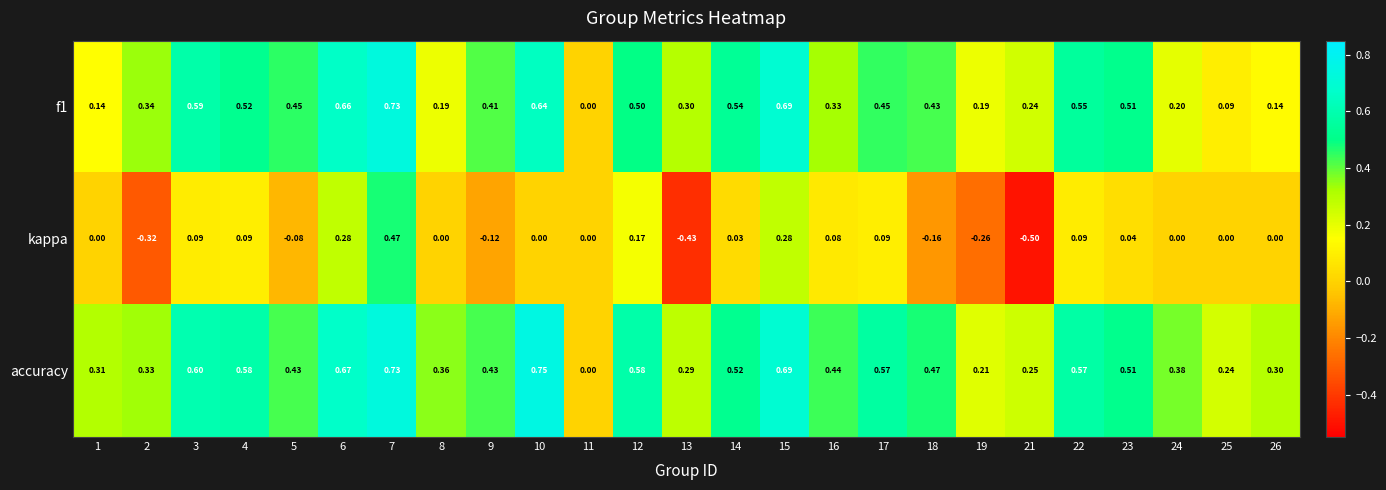

Is the value of kappa at 11 greater than the value of f1 at 18?

No